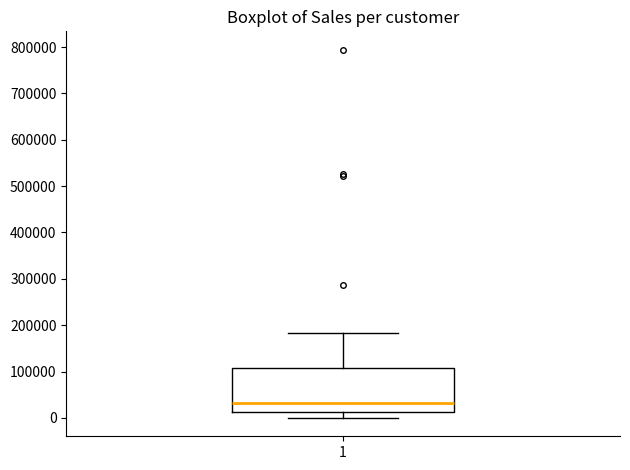

Transcribe this box plot: give where the median line is, the range the box spans, and where the two whiskers end, as read against the y-axis. The values are not printed on the chart, so give them approximately, as read against the axis.

median 30000, box 10000 to 110000, whiskers 0 to 180000